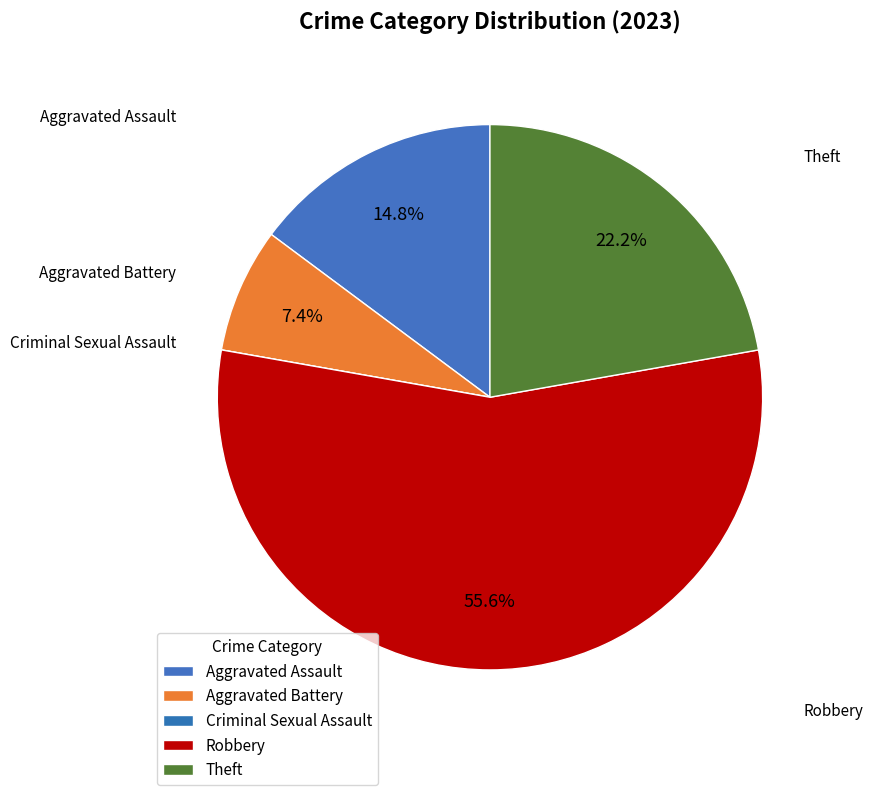

To the nearest percent, what is the difference between the largest and smallest slice percentages?

56%